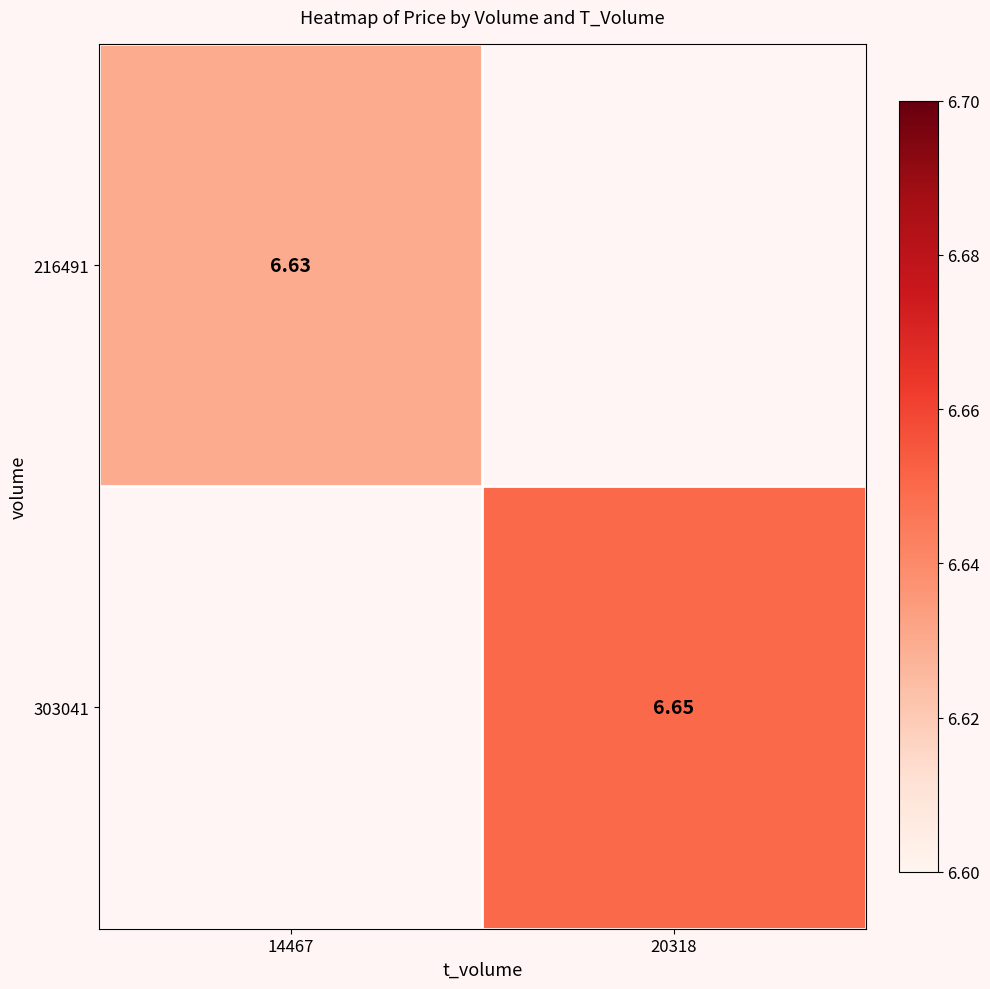

Where is 303041 nearest to the value 3?

14467